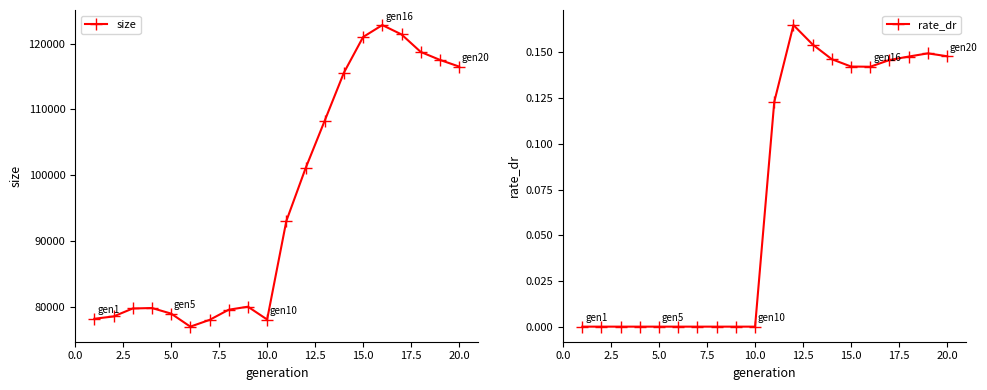

List the series in order of their peak value, lowest first.

rate_dr, size